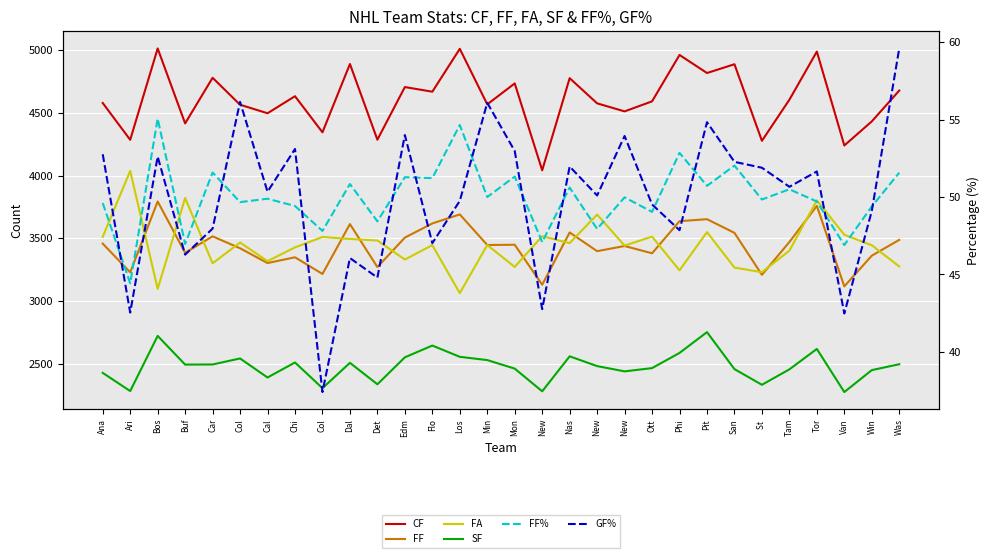

How many interior local peaks does the CF series have?

11